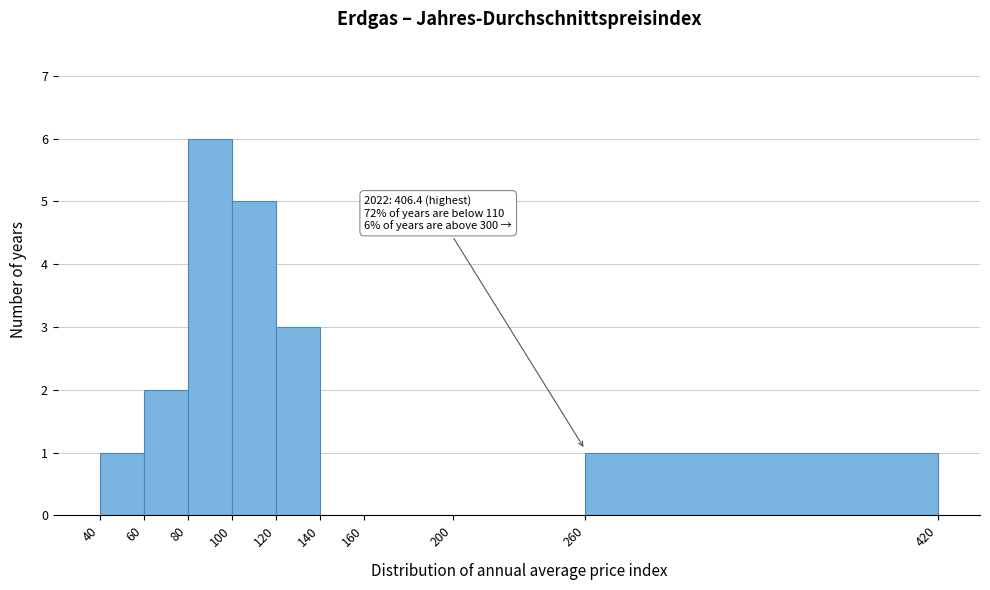

Over which range of the x-axis is the bar tallest?

80 to 100